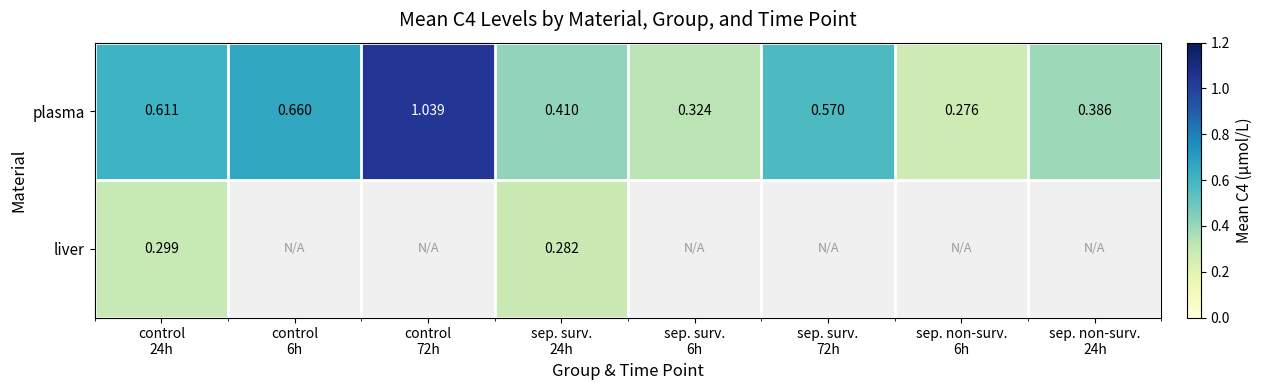

Rank the series by their maximum value, from lowest to highest.

liver, plasma